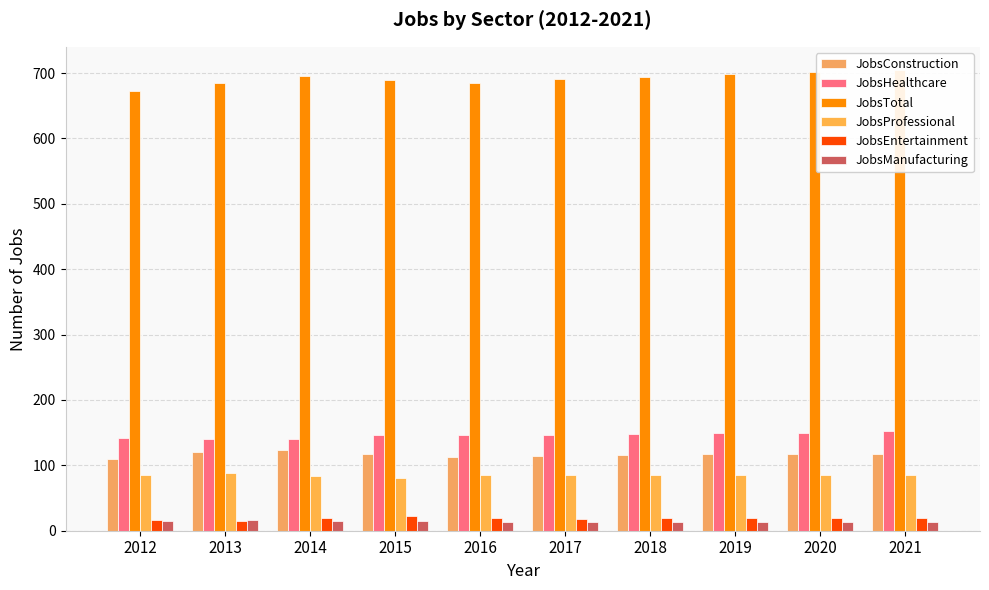

Rank the series by their maximum value, from lowest to highest.

JobsManufacturing, JobsEntertainment, JobsProfessional, JobsConstruction, JobsHealthcare, JobsTotal